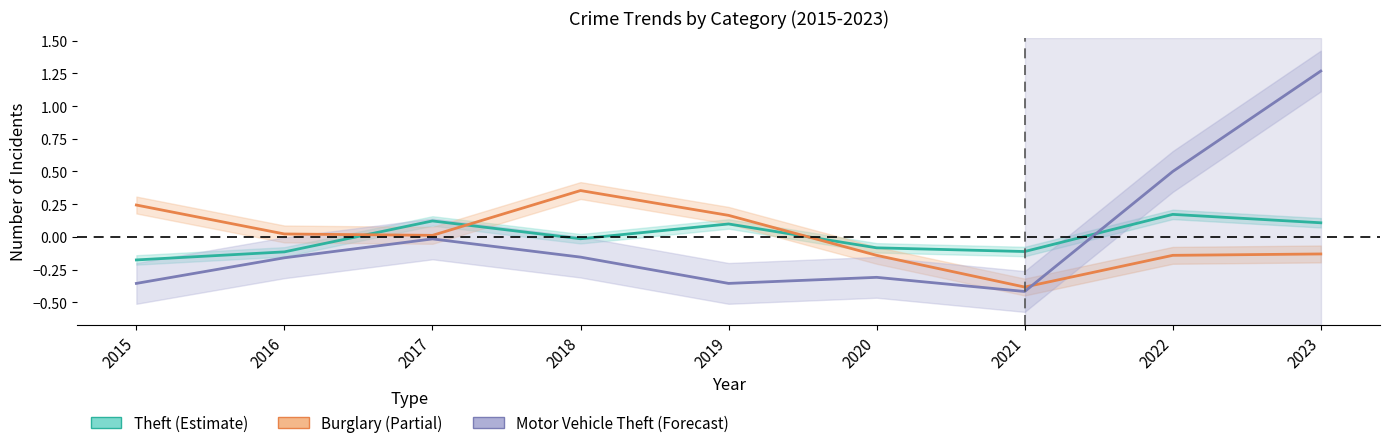

At 2023, list the series in order from largest to smallest.

Motor Vehicle Theft, Theft, Burglary